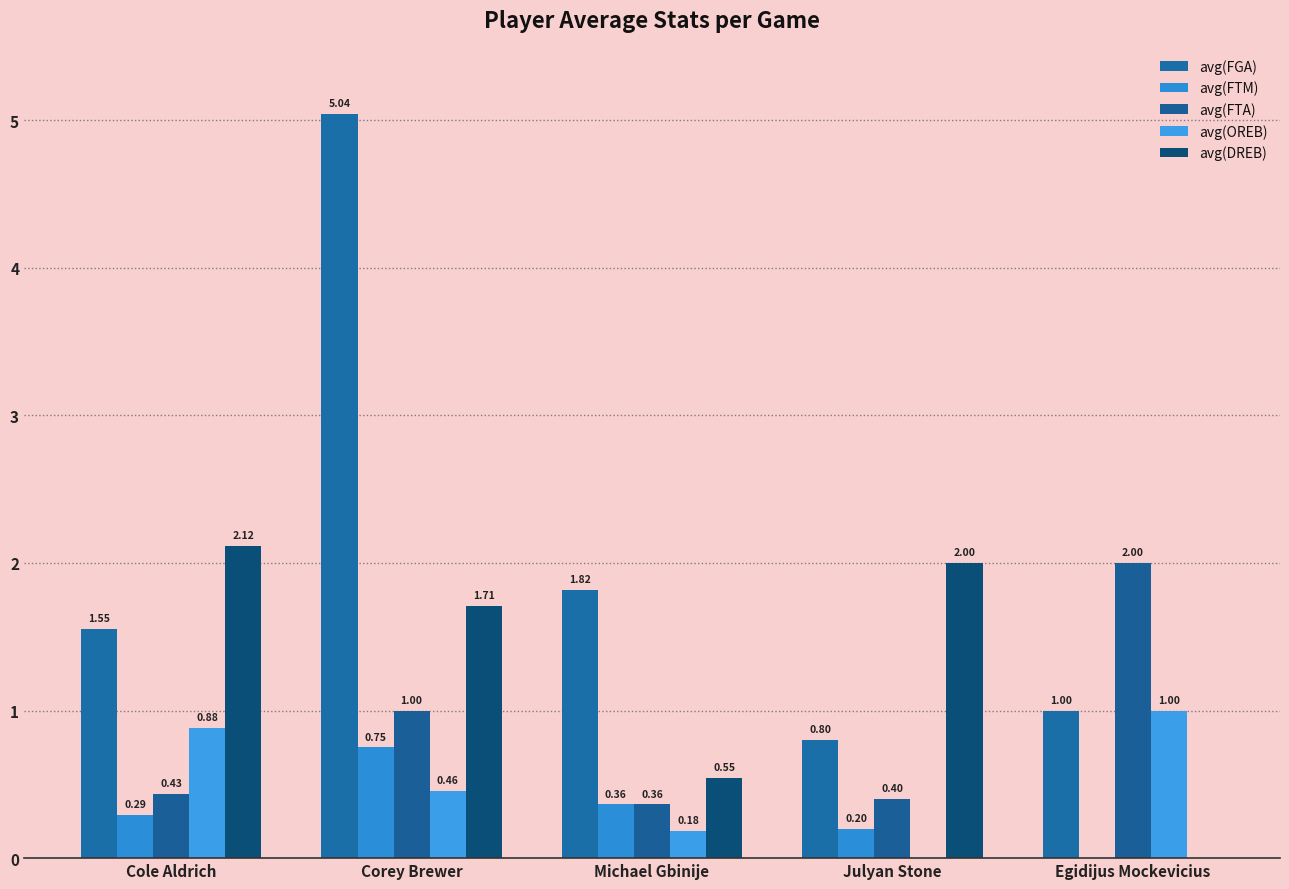

How many groups of bars are there?

5